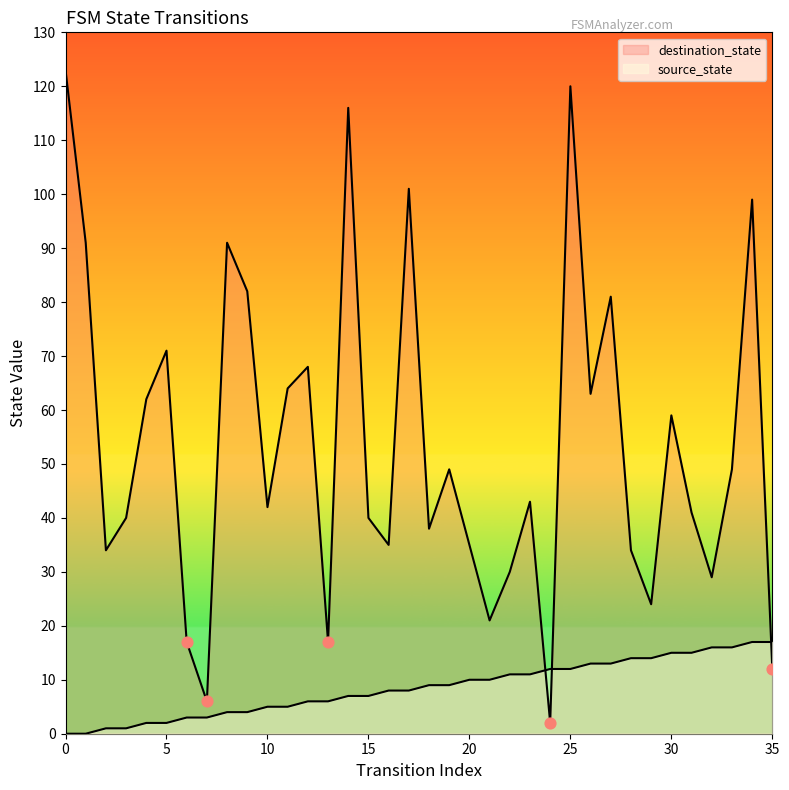

Is the value of destination_state at 23 greater than the value of source_state at 32?

Yes